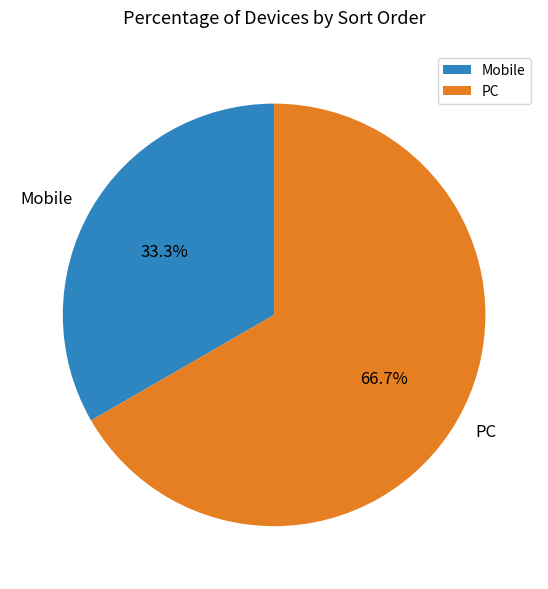

Which slice is the largest?

PC